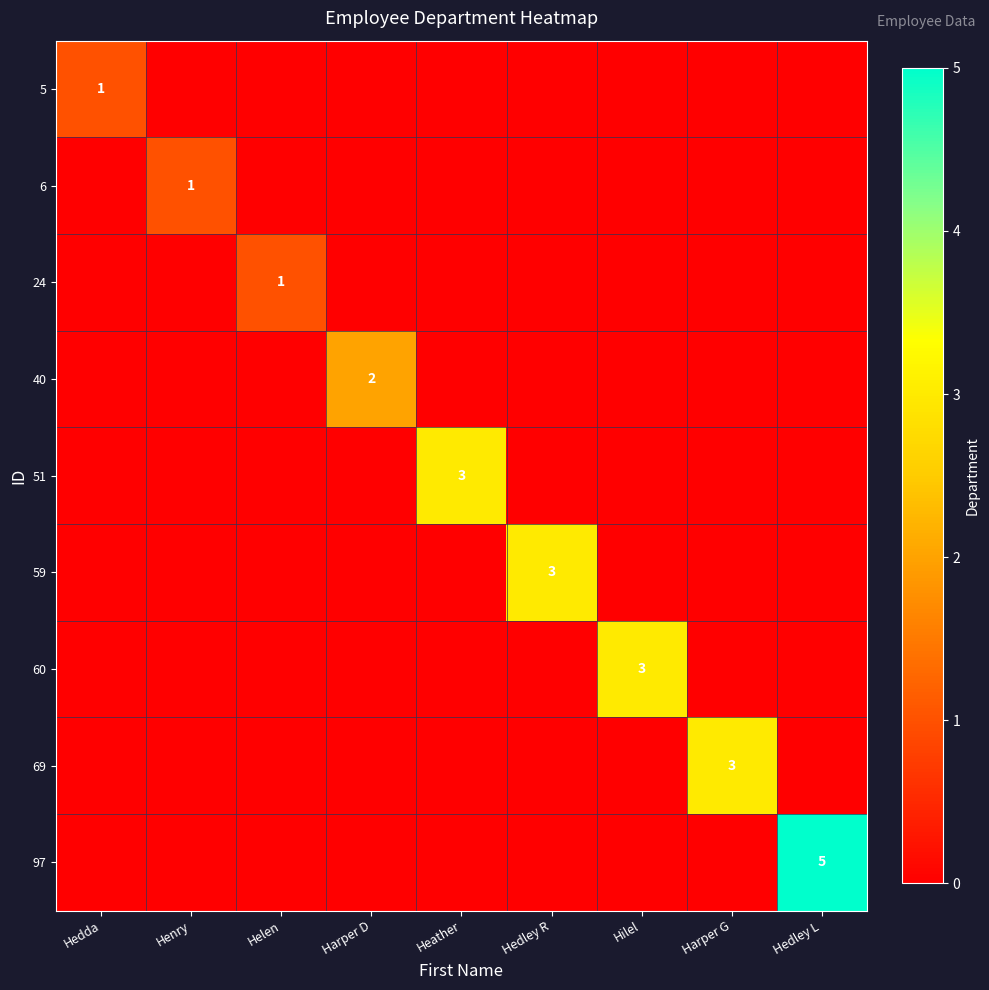

Which series has the largest range (max minus min)?

97